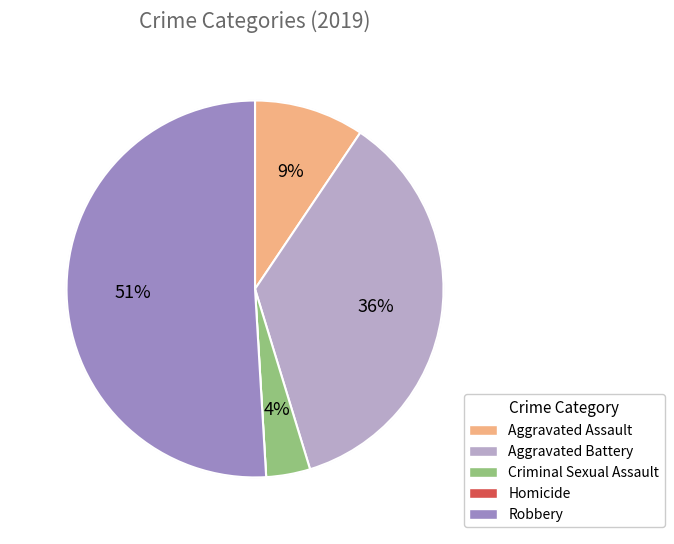

To the nearest percent, what is the average slice percentage?

20%